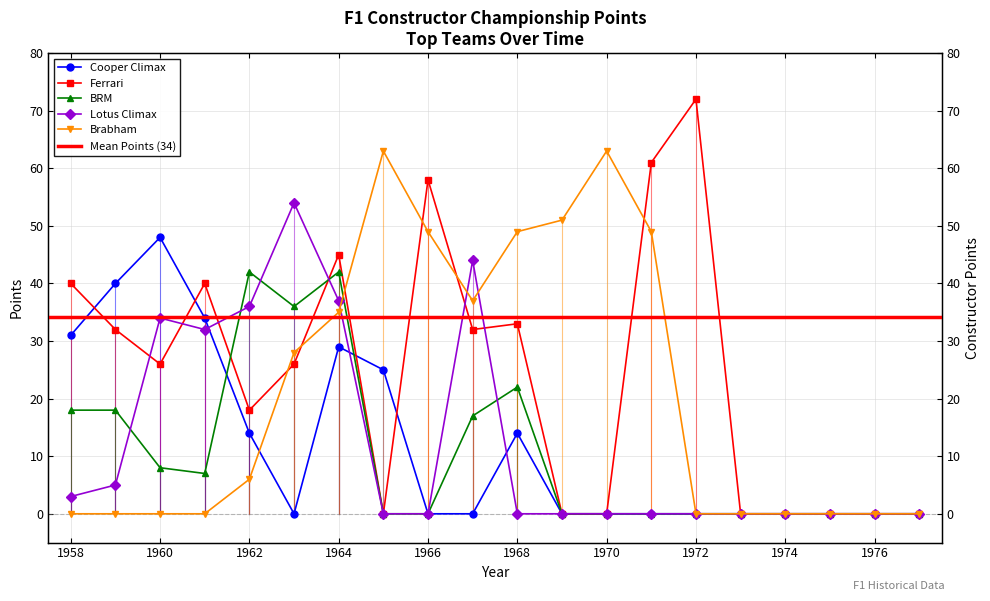

Is it true that Cooper Climax equals 45 at 1964?

False